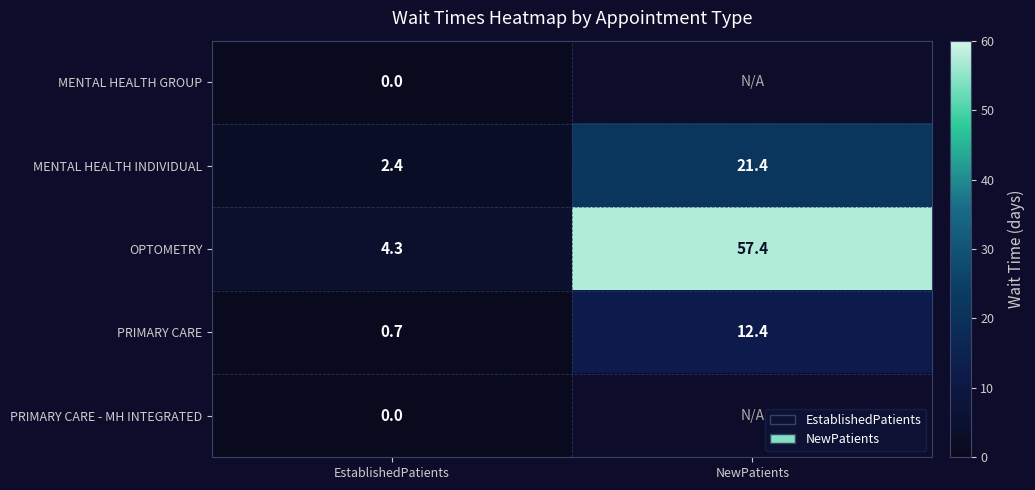

At how many categories does at least one series exceed 25?

1